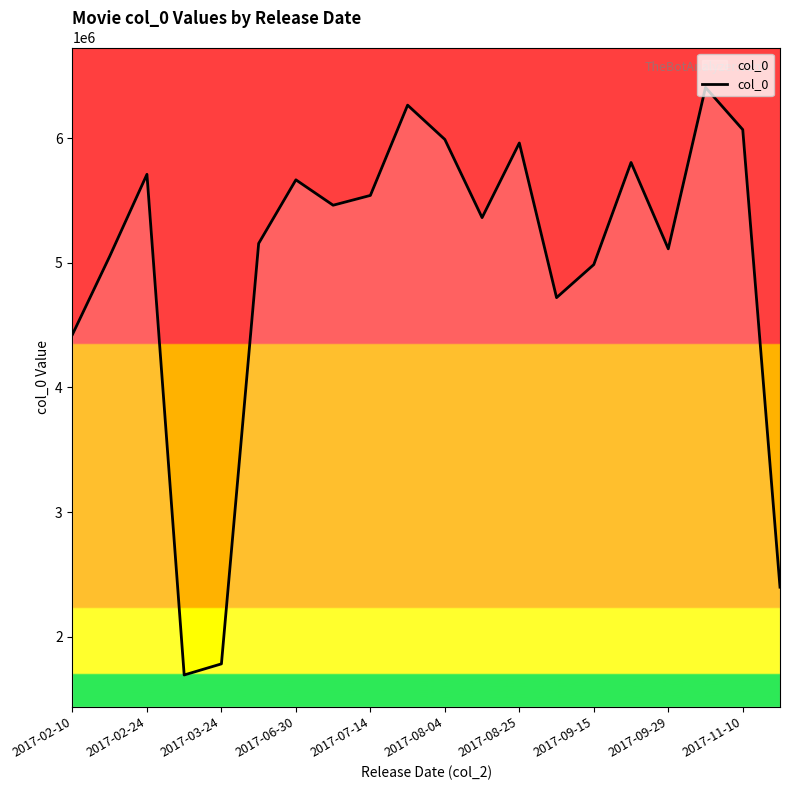

What is the smallest value displayed?

1691916